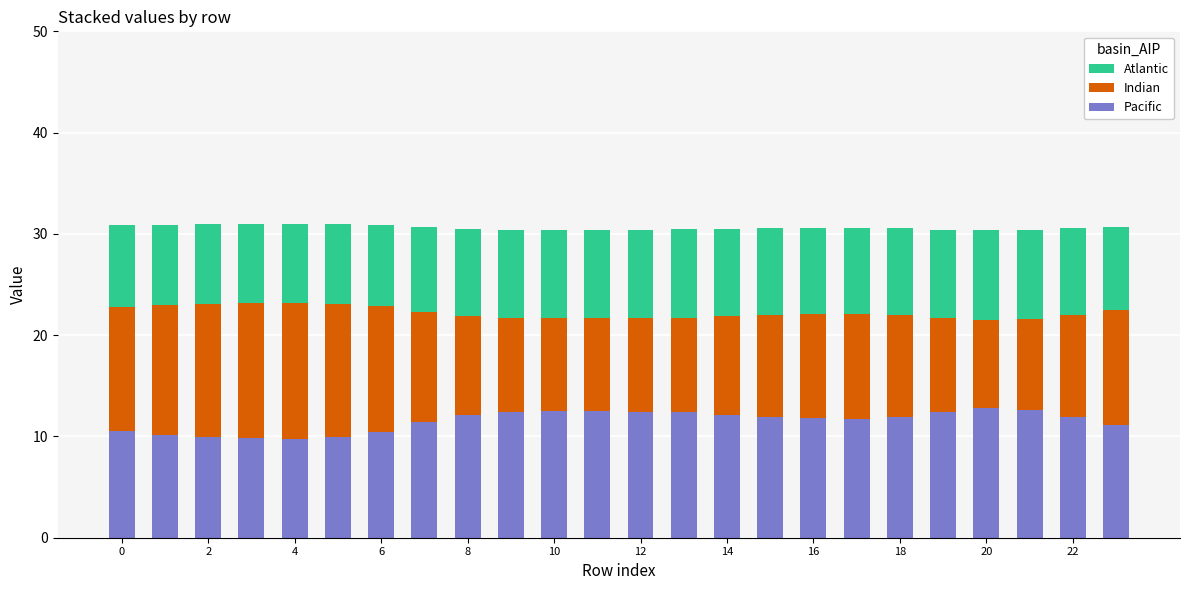

What is the sum of all Pacific values?

276.6